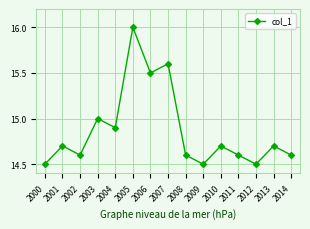

What is the value of the 3rd point from the left?

14.6